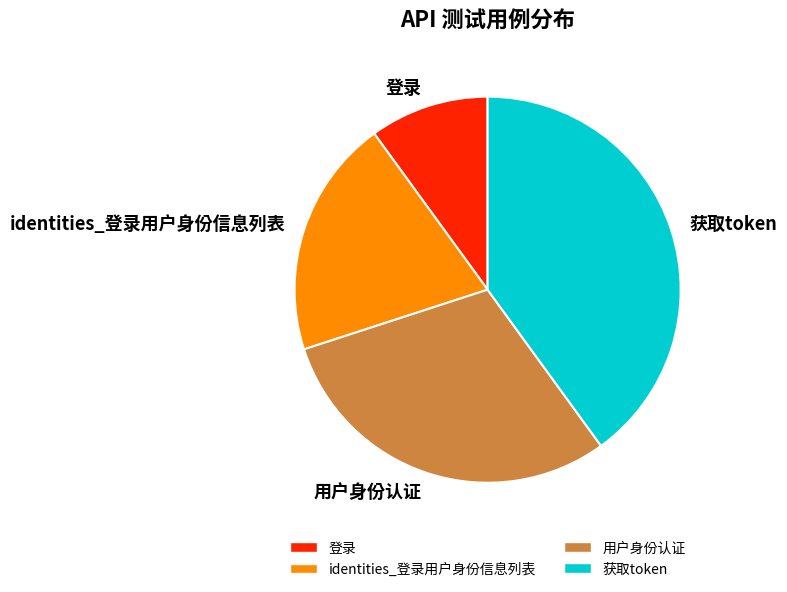

Is there any slice that represents more than half of the pie?

No